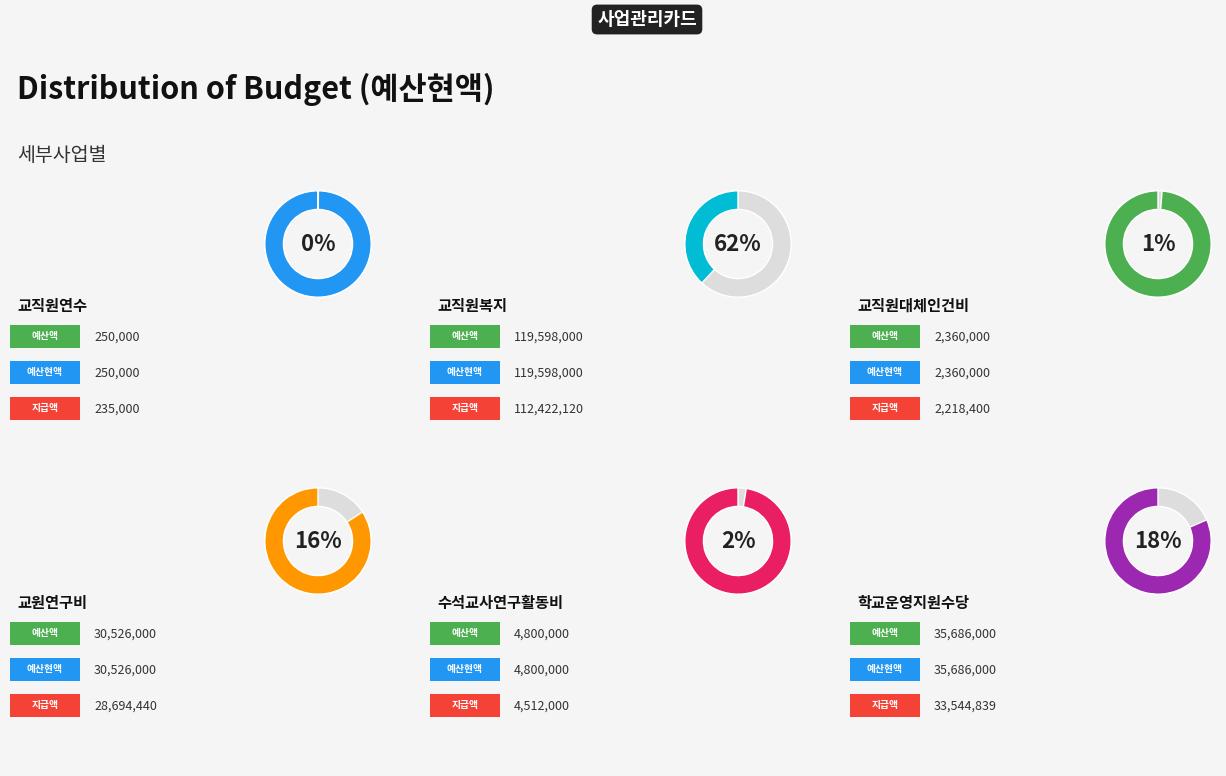

Which has a higher value, 교직원복지 or 수석교사연구활동비?

교직원복지